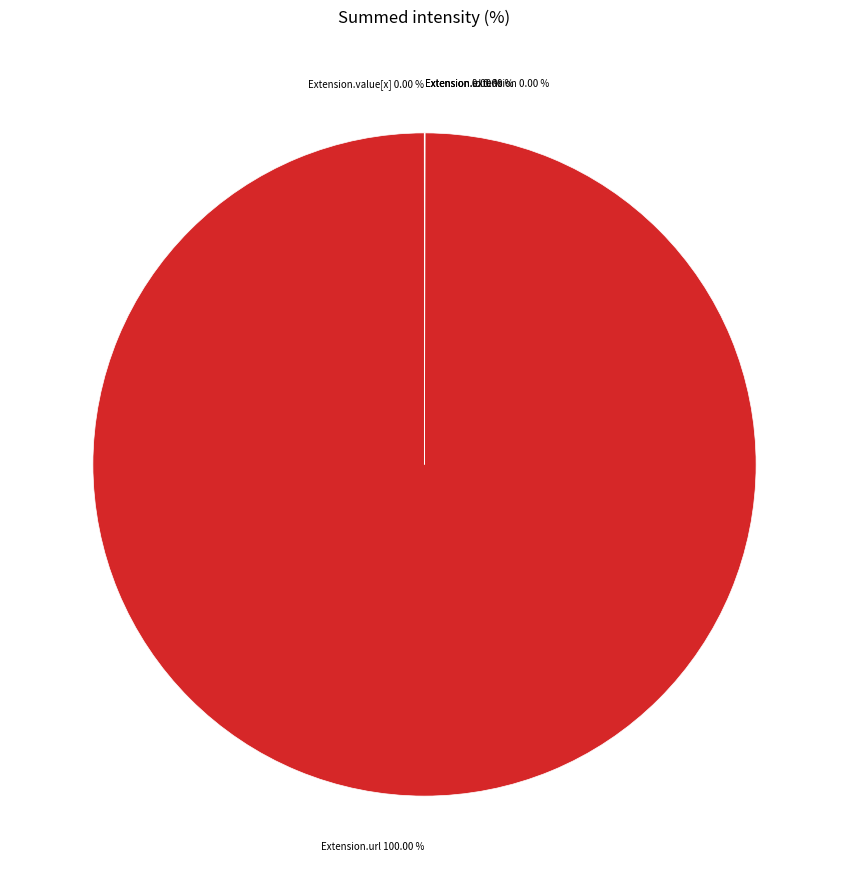

Does any single category account for the majority?

Yes